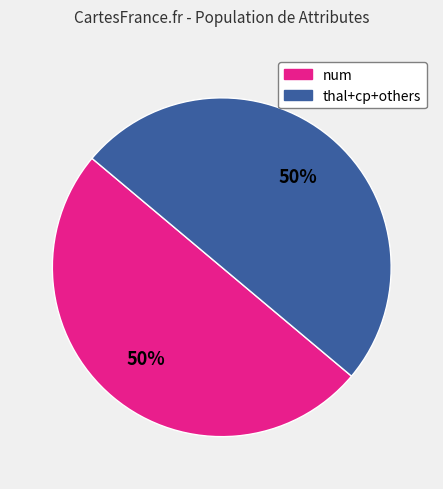

To the nearest percent, what is the average slice percentage?

50%